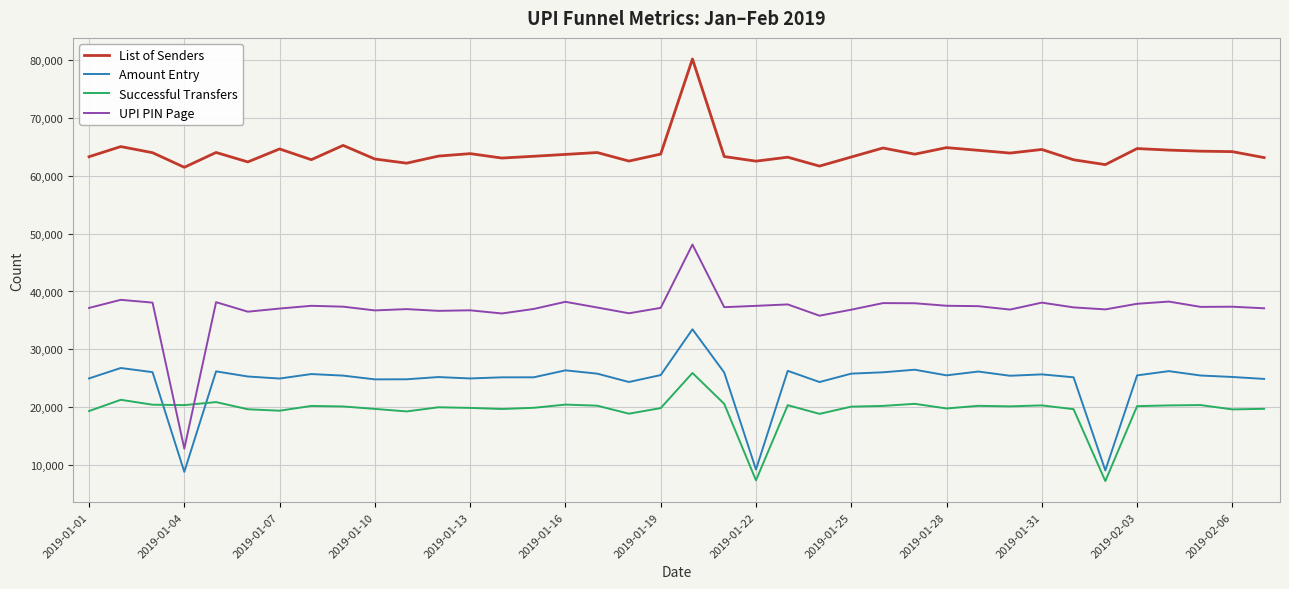

Which series has the largest total across all categories?

List of Senders